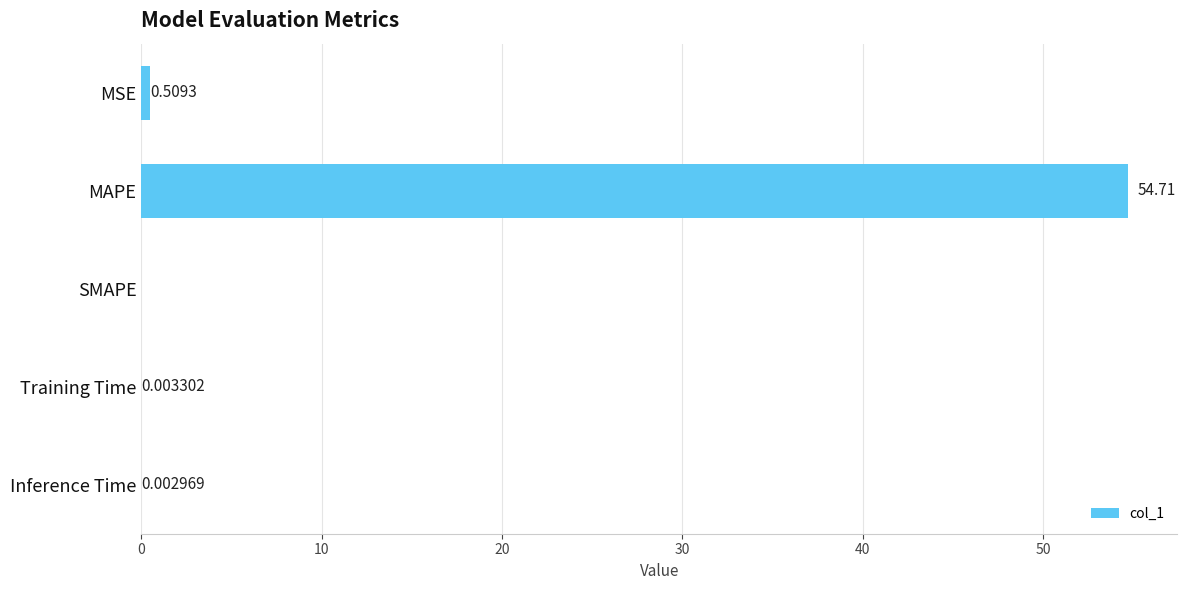

At which category does the chart reach its peak across all series?

MAPE